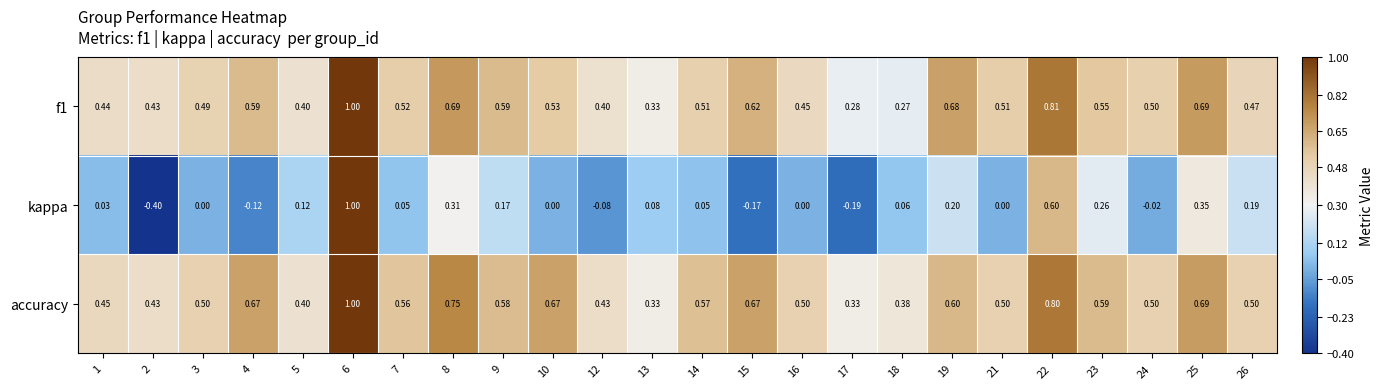

Which series has the largest total across all categories?

accuracy